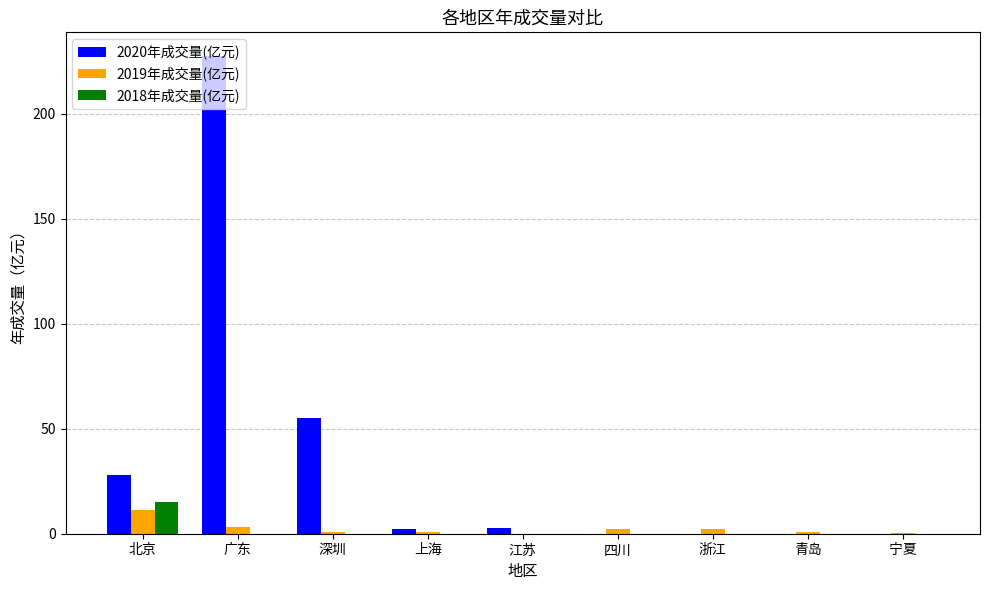

Which label corresponds to the largest value in the chart?

广东